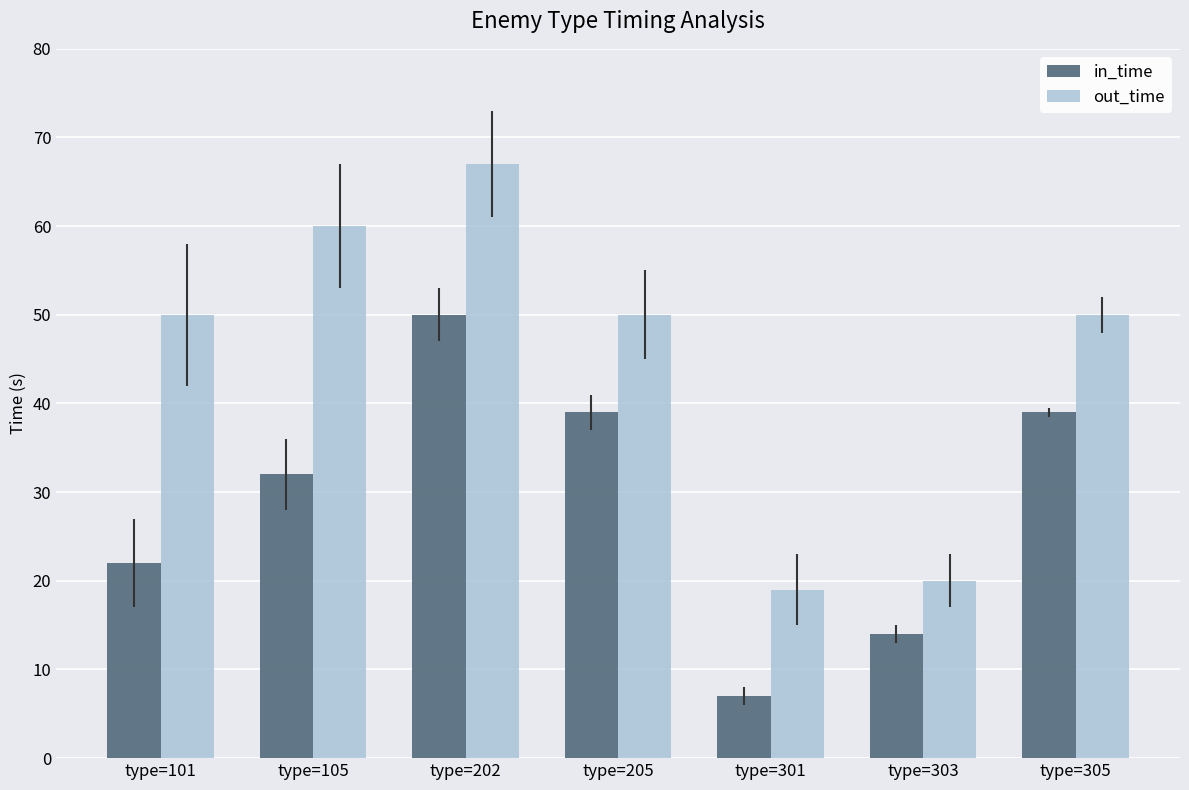

Reading left to right, transcribe all the data shown in this chart.

in_time: type=101=22	type=105=32	type=202=50	type=205=39	type=301=7	type=303=14	type=305=39
out_time: type=101=50	type=105=60	type=202=67	type=205=50	type=301=19	type=303=20	type=305=50